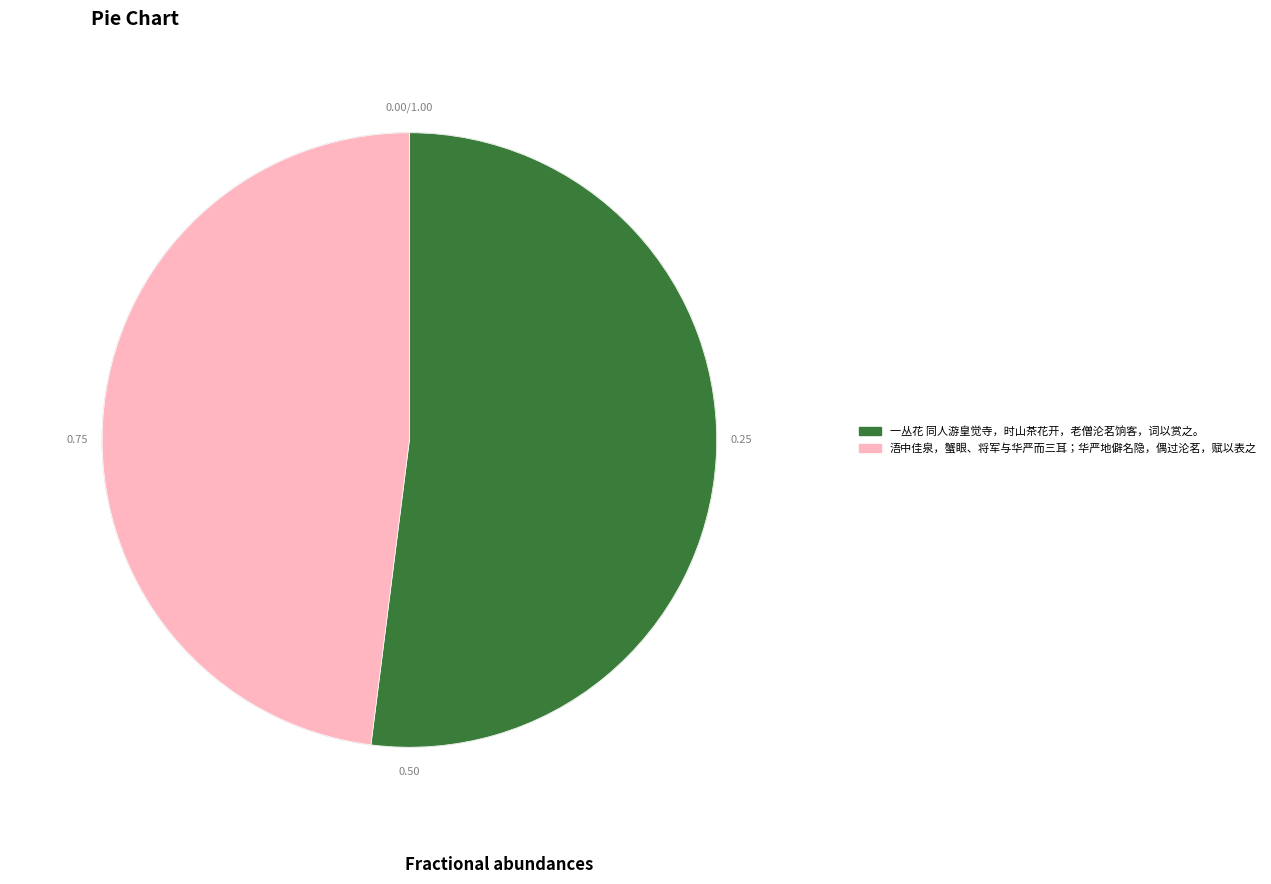

Is it true that 一丛花 同人游皇觉寺，时山茶花开，老僧沦茗饷客，词以赏之。 is 42% of the pie?

False